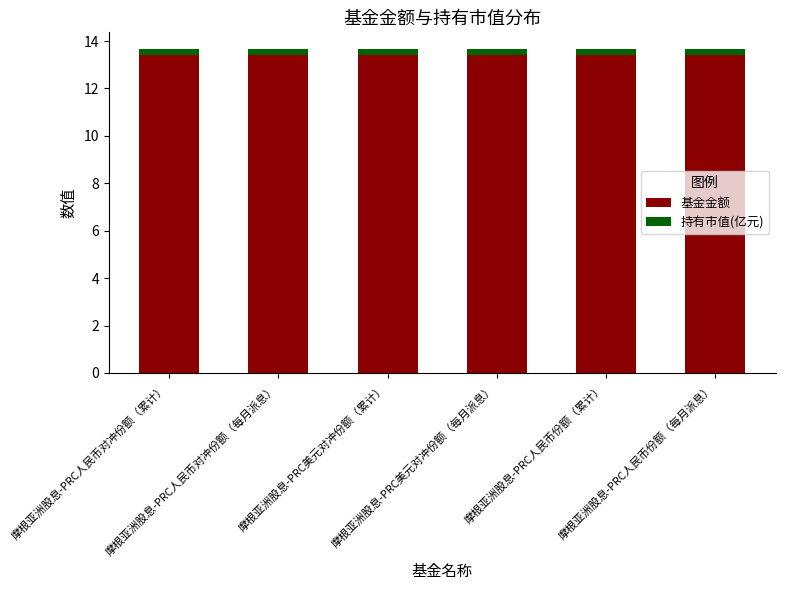

What is the lowest value of the 基金金额 series?

13.4